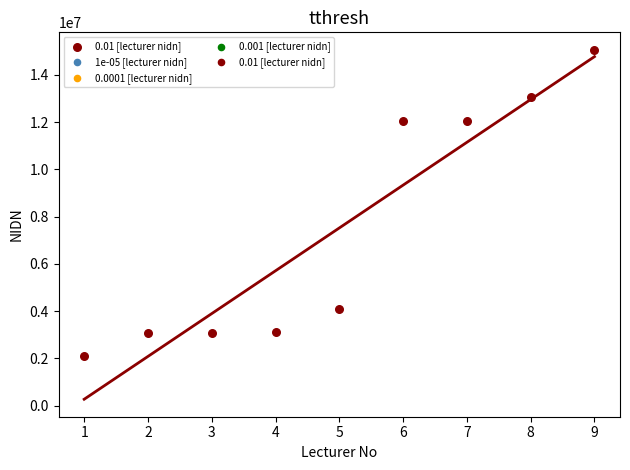

What is the range of Y values (max minus min)?

12950201